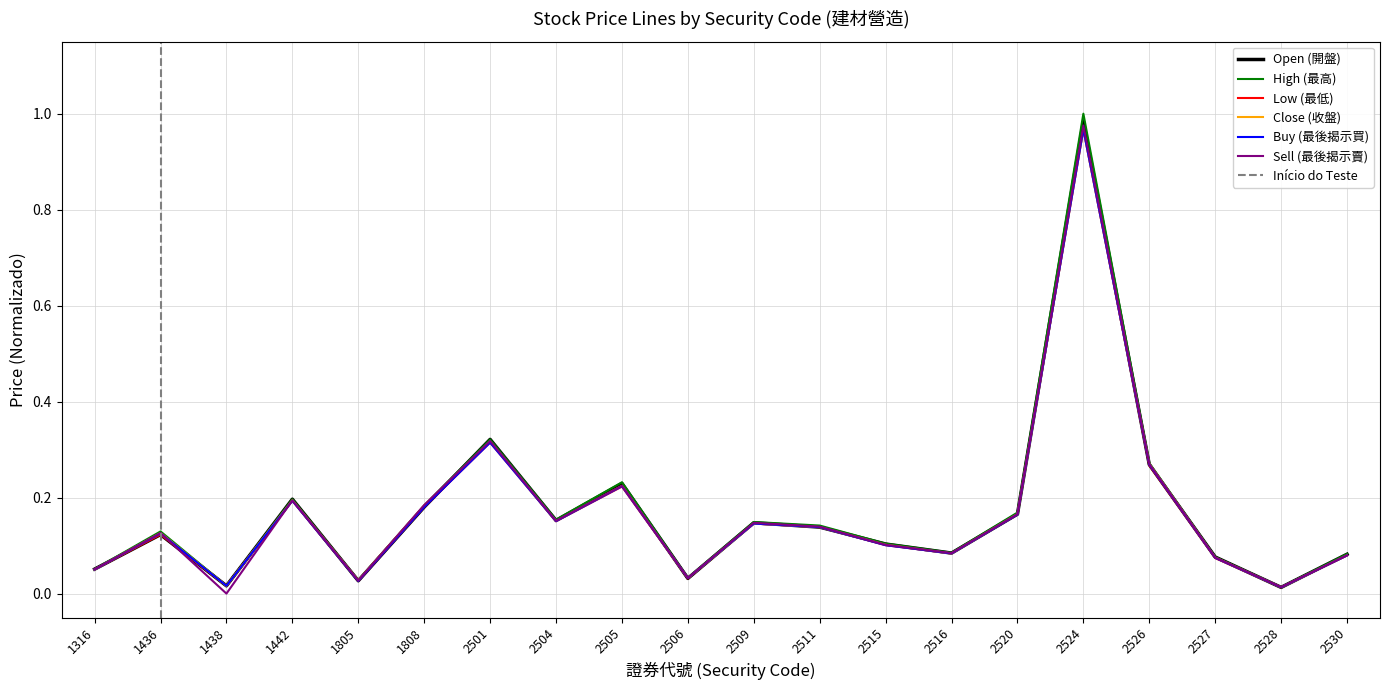

True or false: Sell (最後揭示賣) has more than 2 points higher than both neighbors.

True